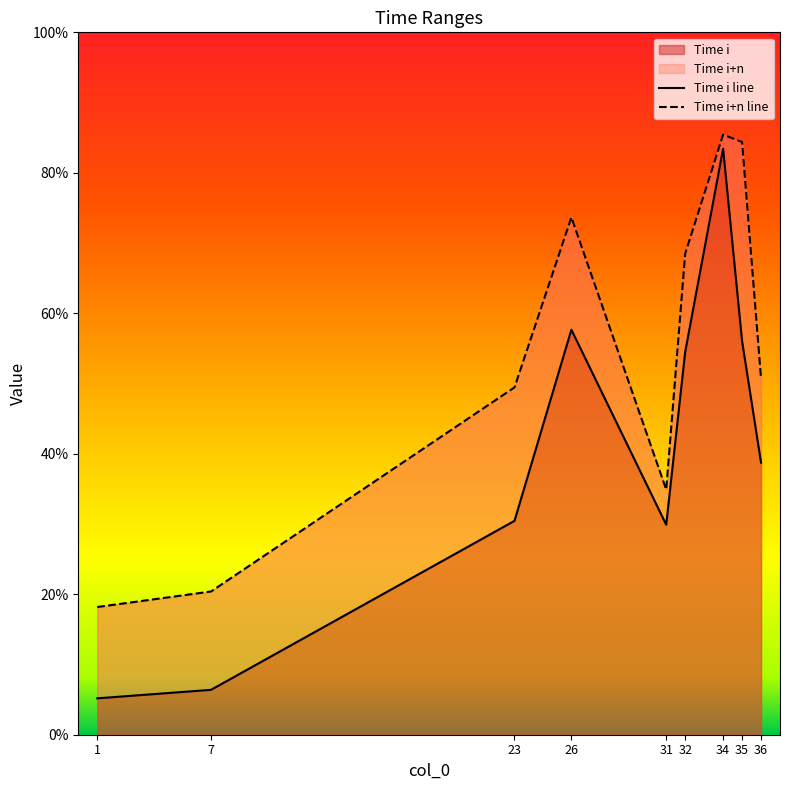

At which category is the sum across all series the highest?

34